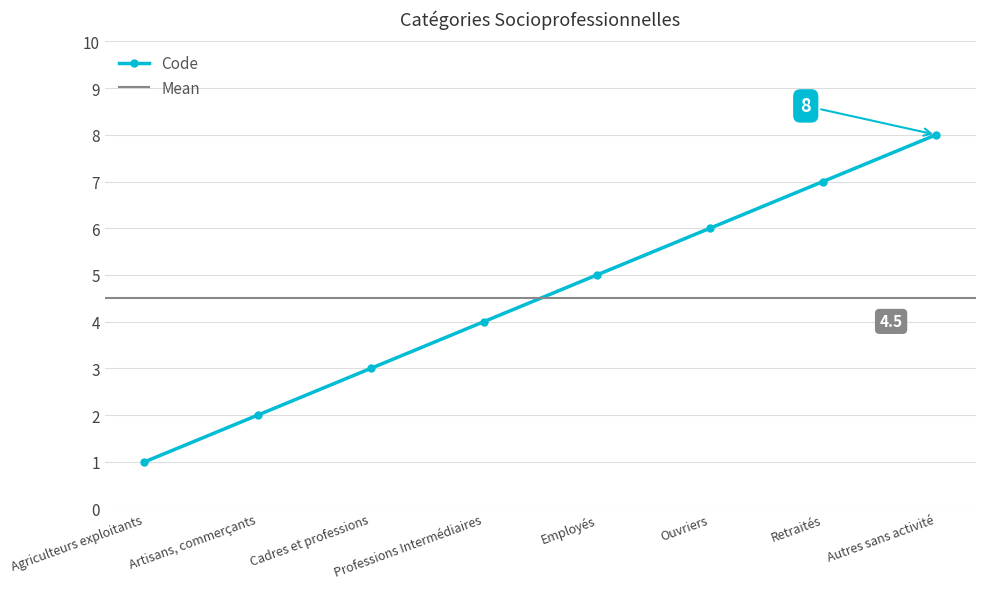

Is it true that the value at Retraités is 7?

True